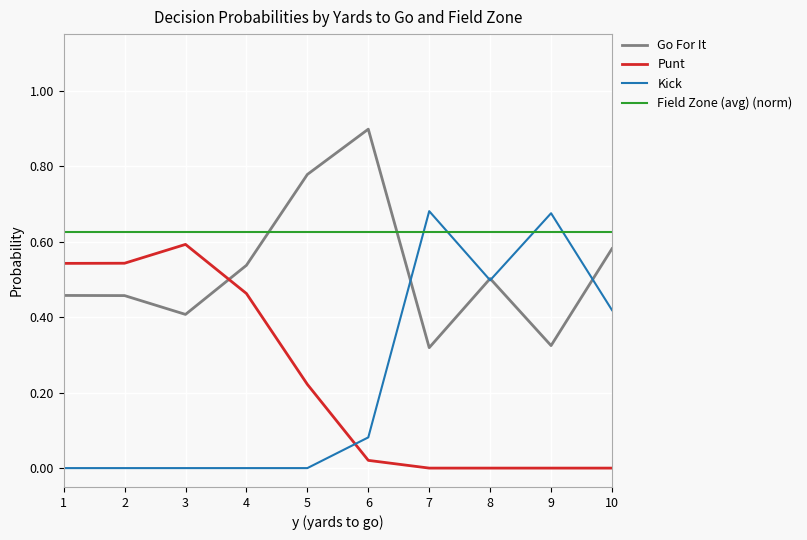

What are all the series names shown in the legend?

Go For It, Punt, Kick, Field Zone (avg) (norm)